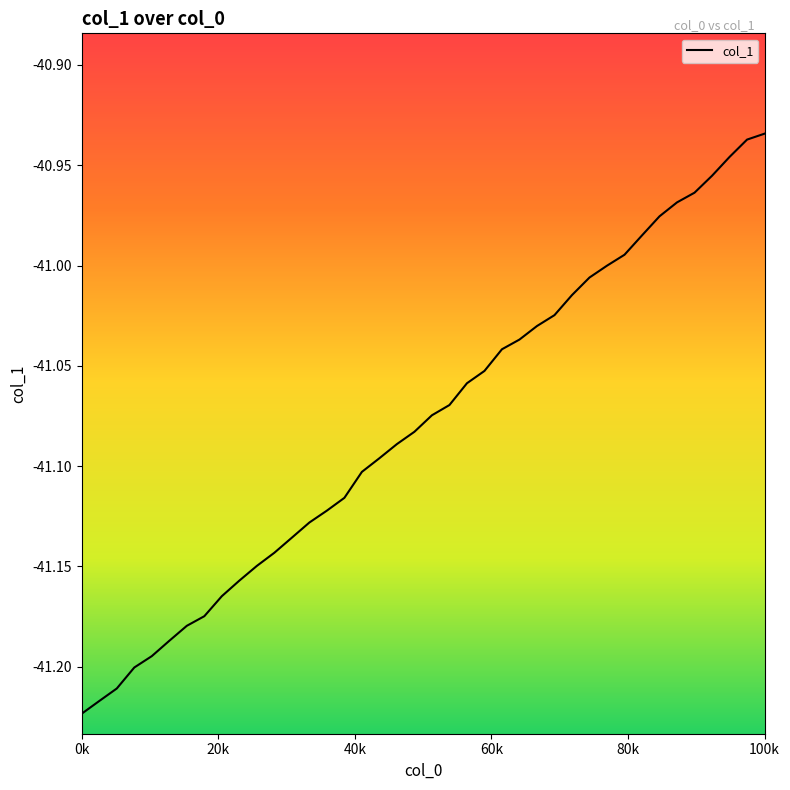

What is the difference between the second highest and minimum values?

0.3